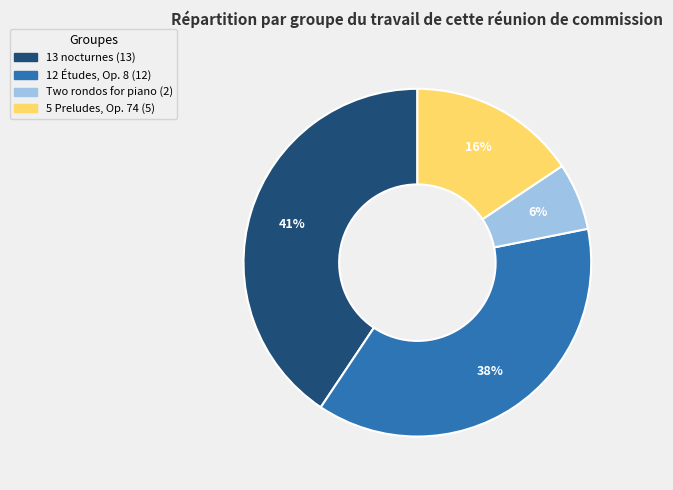

Which category has the biggest portion of the pie?

13 nocturnes